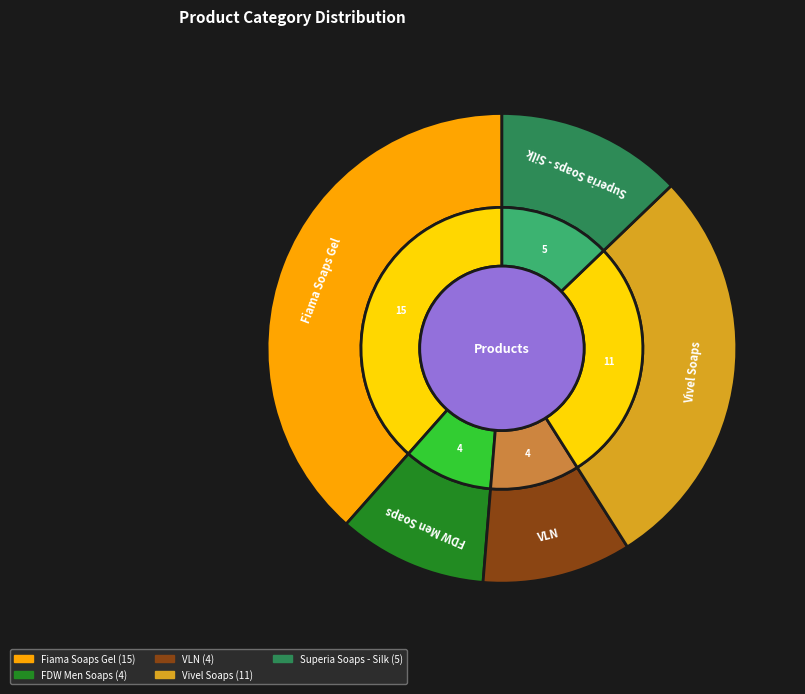

How many segments does this pie chart have?

5